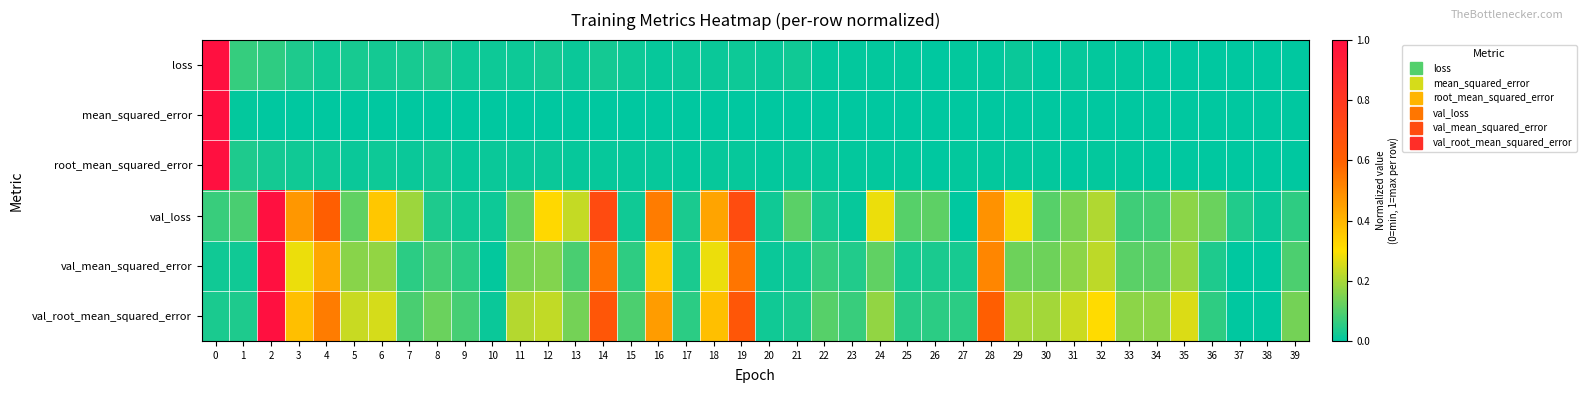

Reading left to right, extract all data points from this chart.

row_0: 0=1.0	1=0.1	2=0.1	3=0.0	4=0.0	5=0.0	6=0.0	7=0.0	8=0.0	9=0.0	10=0.0	11=0.0	12=0.0	13=0.0	14=0.0	15=0.0	16=0.0	17=0.0	18=0.0	19=0.0	20=0.0	21=0.0	22=0.0	23=0.0	24=0.0	25=0.0	26=0.0	27=0.0	28=0.0	29=0.0	30=0.0	31=0.0	32=0.0	33=0.0	34=0.0	35=0.0	36=0.0	37=0.0	38=0.0	39=0.0
row_1: 0=1.0	1=0.0	2=0.0	3=0.0	4=0.0	5=0.0	6=0.0	7=0.0	8=0.0	9=0.0	10=0.0	11=0.0	12=0.0	13=0.0	14=0.0	15=0.0	16=0.0	17=0.0	18=0.0	19=0.0	20=0.0	21=0.0	22=0.0	23=0.0	24=0.0	25=0.0	26=0.0	27=0.0	28=0.0	29=0.0	30=0.0	31=0.0	32=0.0	33=0.0	34=0.0	35=0.0	36=0.0	37=0.0	38=0.0	39=0.0
row_2: 0=1.0	1=0.0	2=0.0	3=0.0	4=0.0	5=0.0	6=0.0	7=0.0	8=0.0	9=0.0	10=0.0	11=0.0	12=0.0	13=0.0	14=0.0	15=0.0	16=0.0	17=0.0	18=0.0	19=0.0	20=0.0	21=0.0	22=0.0	23=0.0	24=0.0	25=0.0	26=0.0	27=0.0	28=0.0	29=0.0	30=0.0	31=0.0	32=0.0	33=0.0	34=0.0	35=0.0	36=0.0	37=0.0	38=0.0	39=0.0
row_3: 0=0.1	1=0.1	2=1.0	3=0.5	4=0.6	5=0.1	6=0.4	7=0.2	8=0.0	9=0.0	10=0.0	11=0.1	12=0.3	13=0.2	14=0.7	15=0.0	16=0.5	17=0.0	18=0.4	19=0.7	20=0.0	21=0.1	22=0.0	23=0.0	24=0.3	25=0.1	26=0.1	27=0.0	28=0.5	29=0.3	30=0.1	31=0.1	32=0.2	33=0.1	34=0.1	35=0.2	36=0.1	37=0.0	38=0.0	39=0.1
row_4: 0=0.0	1=0.0	2=1.0	3=0.3	4=0.4	5=0.2	6=0.2	7=0.1	8=0.1	9=0.1	10=0.0	11=0.1	12=0.2	13=0.1	14=0.6	15=0.1	16=0.4	17=0.0	18=0.3	19=0.6	20=0.0	21=0.0	22=0.1	23=0.0	24=0.1	25=0.0	26=0.0	27=0.0	28=0.5	29=0.1	30=0.1	31=0.2	32=0.2	33=0.1	34=0.1	35=0.2	36=0.0	37=0.0	38=0.0	39=0.1
row_5: 0=0.0	1=0.0	2=1.0	3=0.4	4=0.5	5=0.2	6=0.3	7=0.1	8=0.1	9=0.1	10=0.0	11=0.2	12=0.2	13=0.1	14=0.6	15=0.1	16=0.5	17=0.1	18=0.4	19=0.6	20=0.0	21=0.0	22=0.1	23=0.1	24=0.2	25=0.0	26=0.1	27=0.1	28=0.6	29=0.2	30=0.2	31=0.2	32=0.3	33=0.2	34=0.2	35=0.3	36=0.1	37=0.0	38=0.0	39=0.1